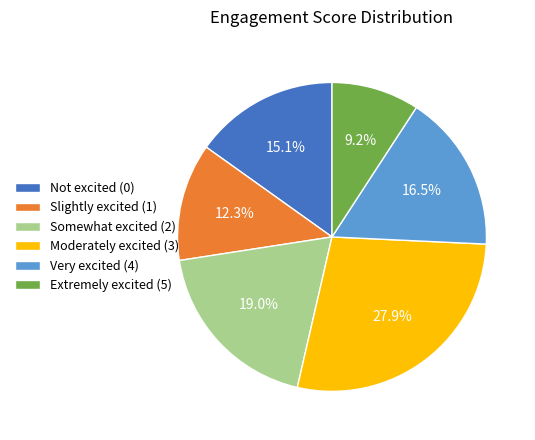

How many segments does this pie chart have?

6